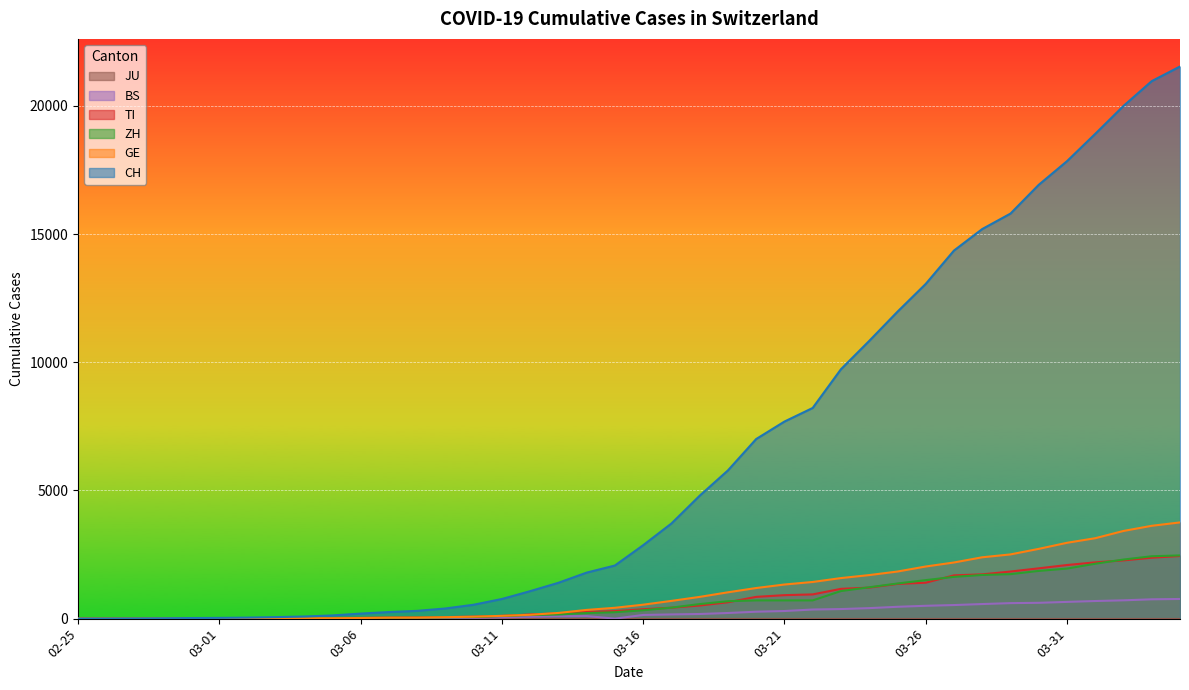

Is the value of BS at 2020-03-14 greater than the value of GE at 2020-03-13?

No